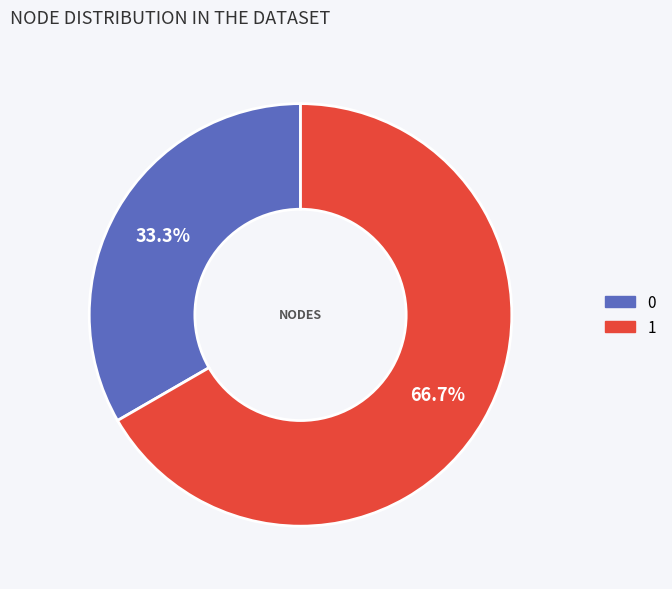

To the nearest percent, what is the difference between the largest and smallest slice percentages?

33%